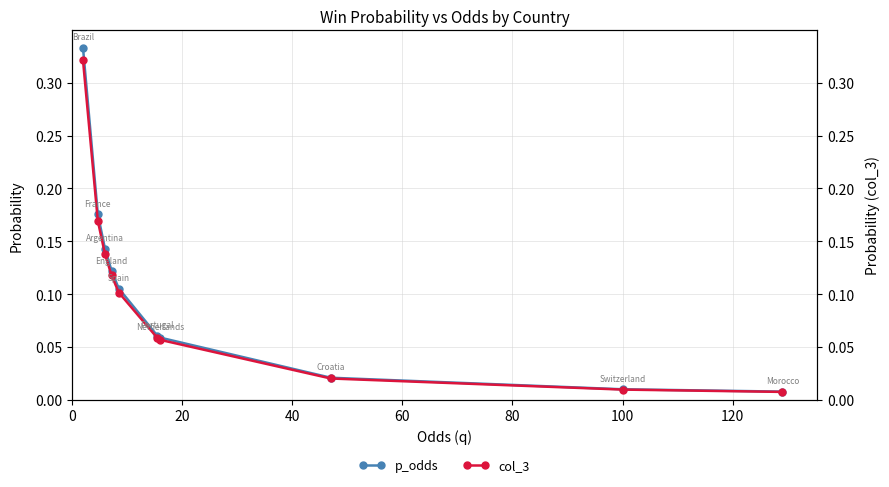

Does the chart display data point markers on the line(s)?

Yes